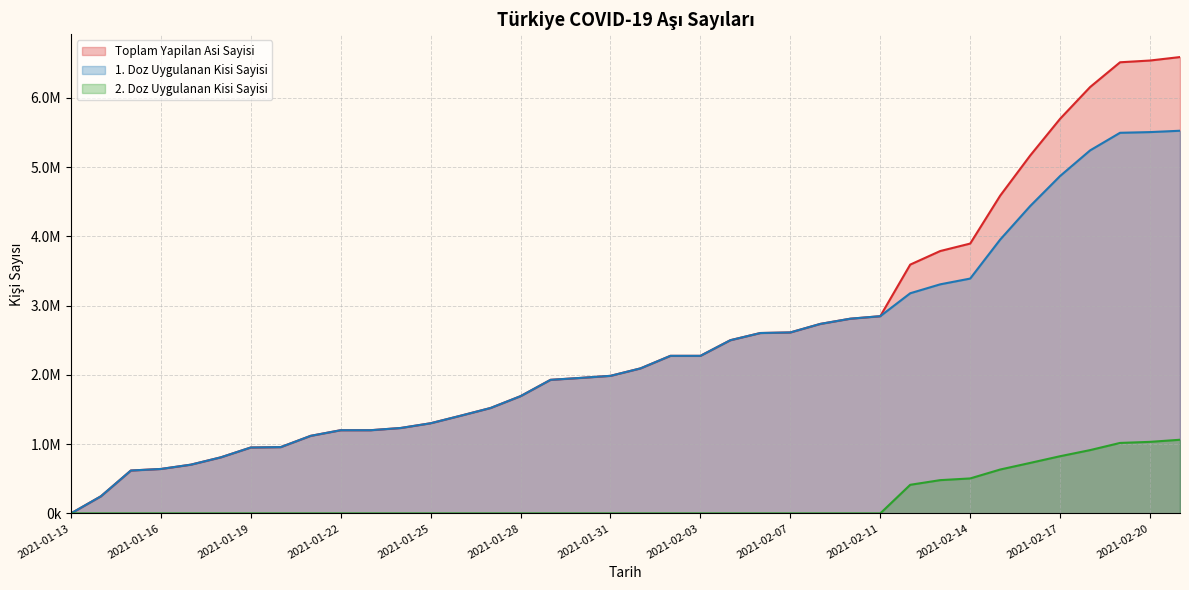

What position from the right is 2021-01-31?

20